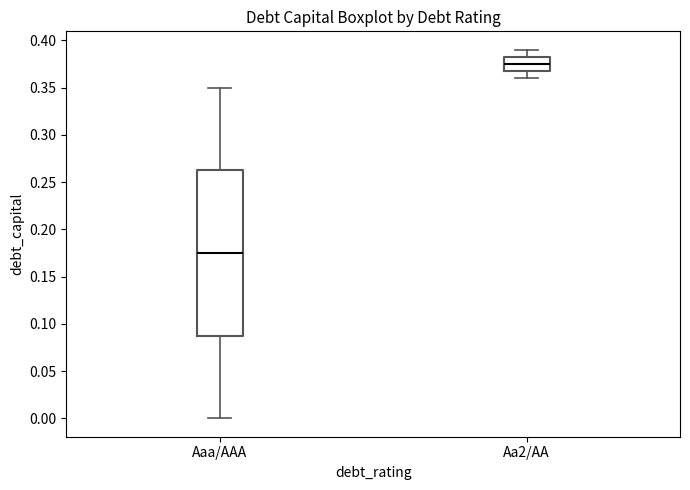

Reading left to right, transcribe this box plot: for each box, give where its median line is, the range the box spans, and where its two whiskers end, as read against the y-axis. The values are not printed on the chart, so give them approximately, as read against the axis.

Aaa/AAA: median 0.175, box 0.090 to 0.265, whiskers 0.000 to 0.350
Aa2/AA: median 0.375, box 0.370 to 0.385, whiskers 0.360 to 0.390